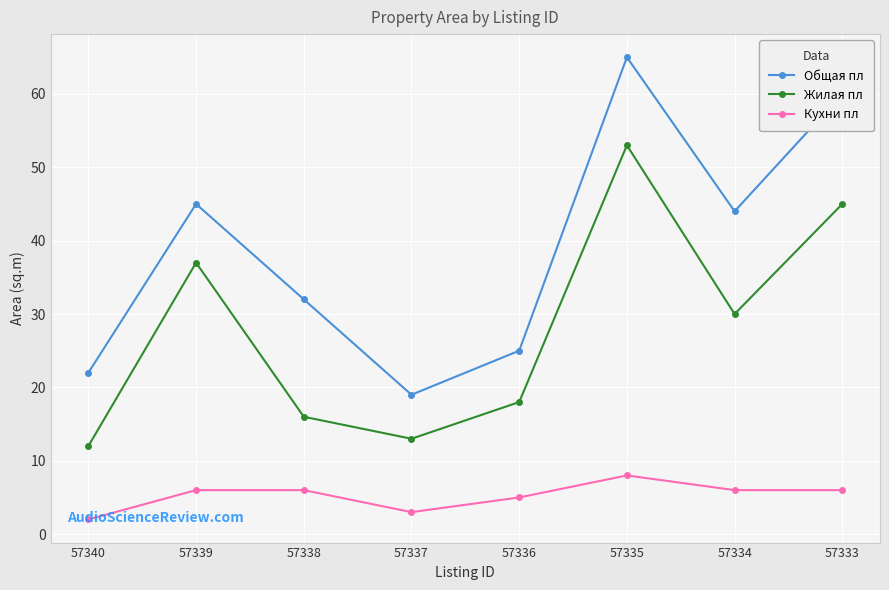

At which label is Кухни пл closest to 5?

57336